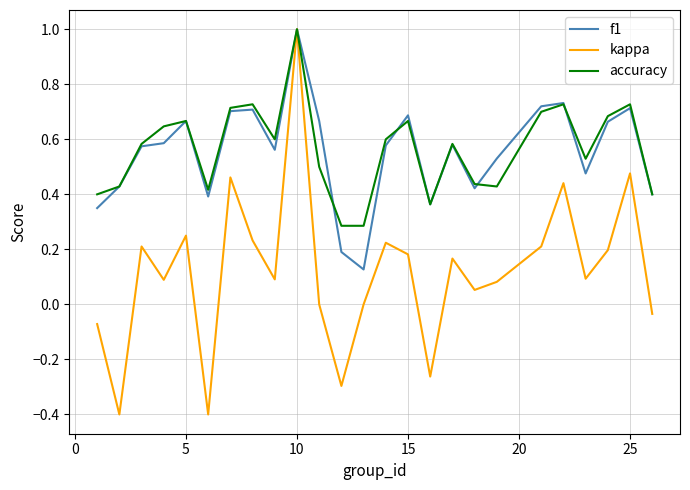

What is the highest value of the kappa series?

1.0